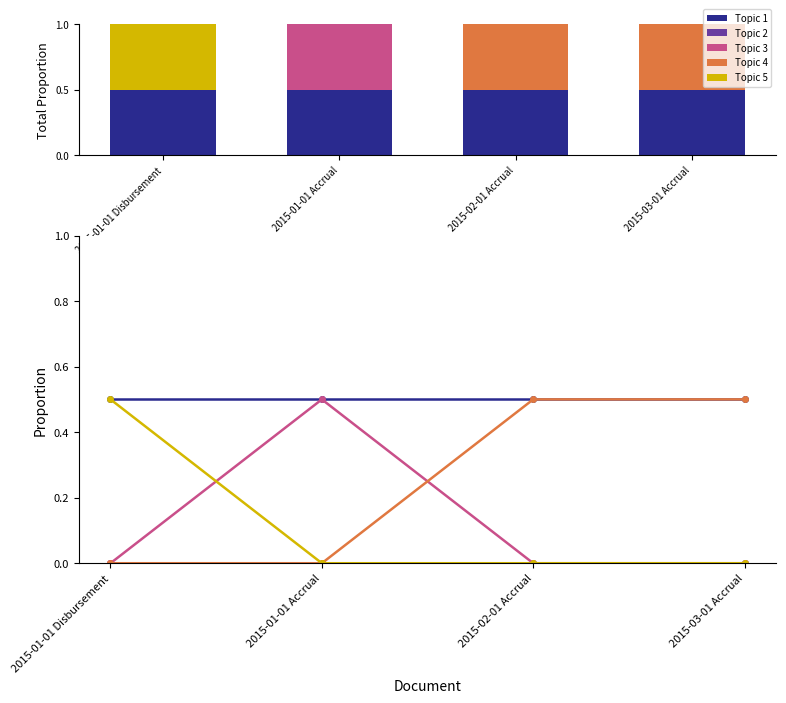

What is the label of the 2nd bar from the right?

2015-02-01 Accrual